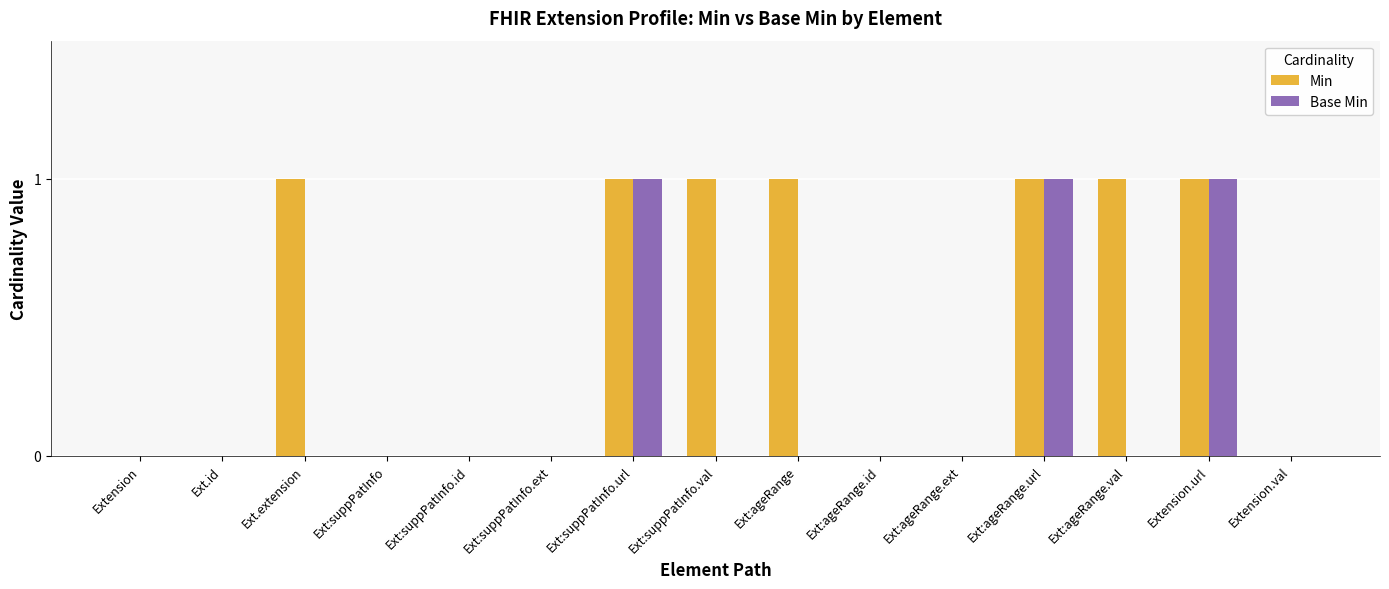

The value of Min at Ext:suppPatInfo is 0. True or false?

True